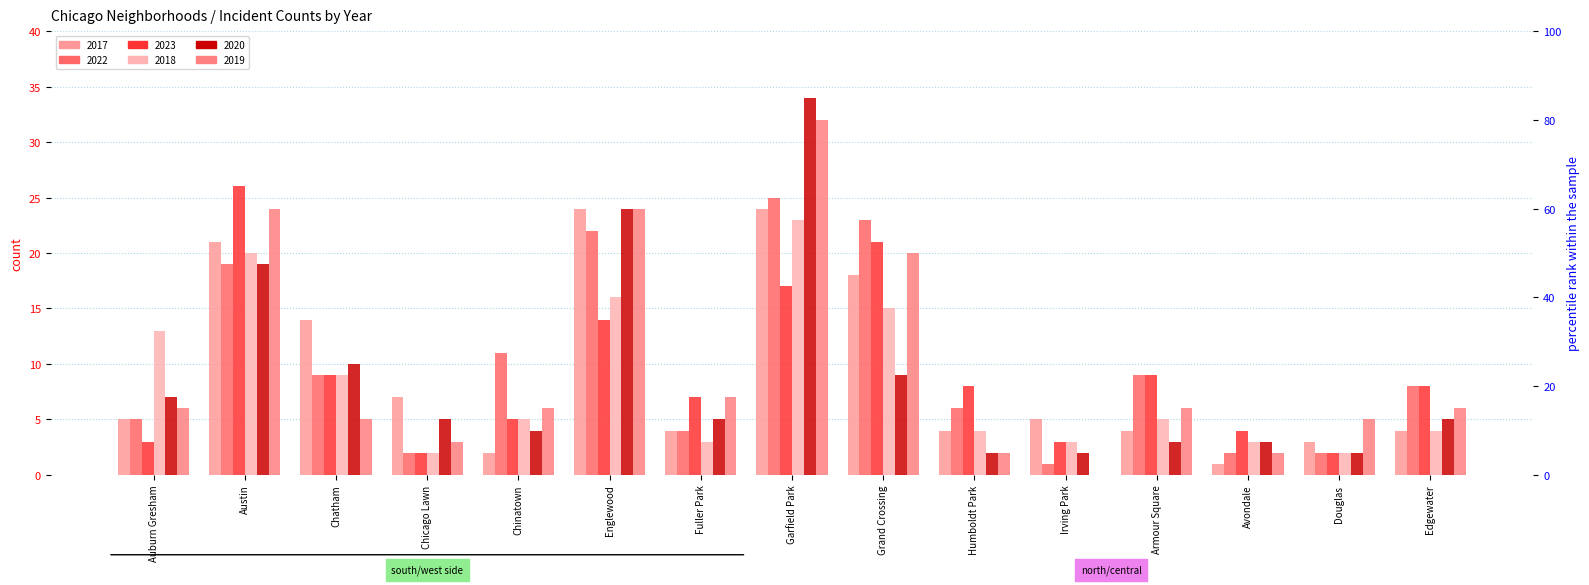

How many values in the 2022 series exceed 8?

7